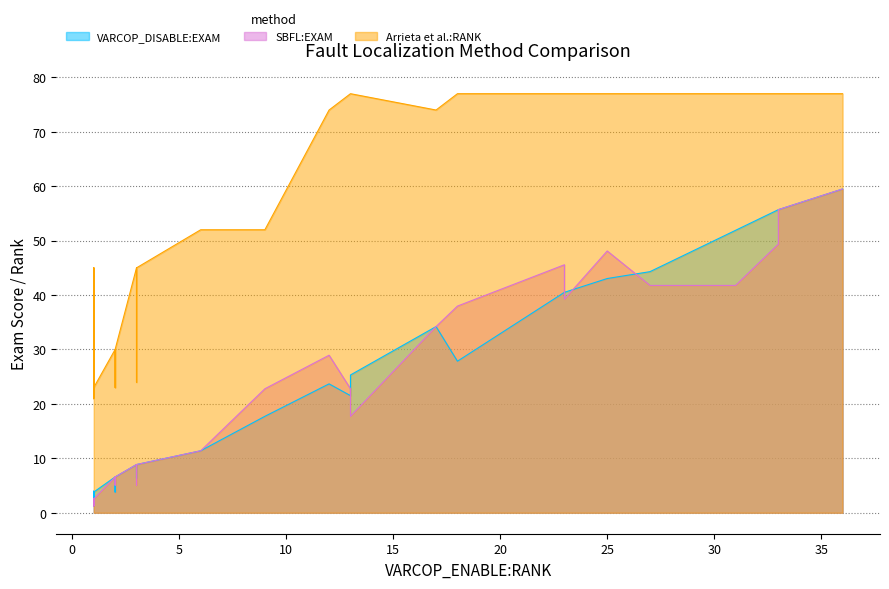

True or false: Arrieta et al.:RANK and VARCOP_DISABLE:EXAM cross at least once.

False